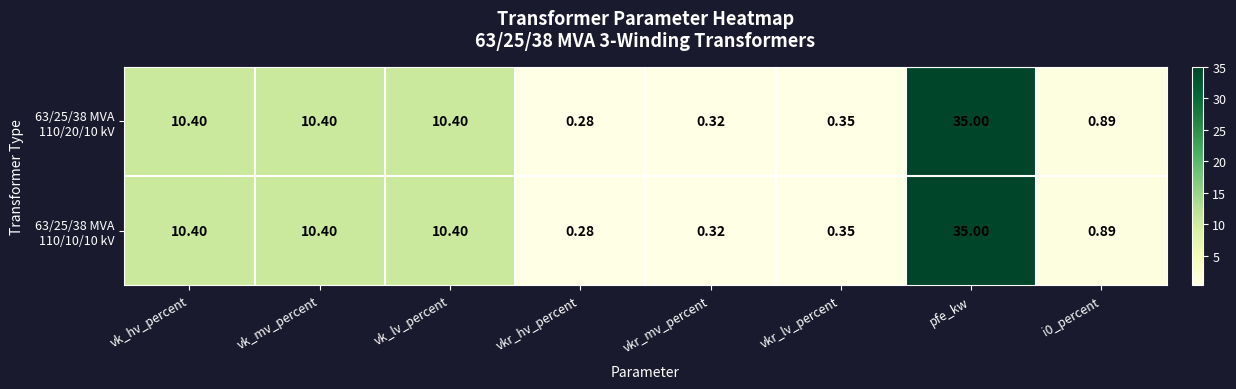

At which category is the sum across all series the highest?

pfe_kw